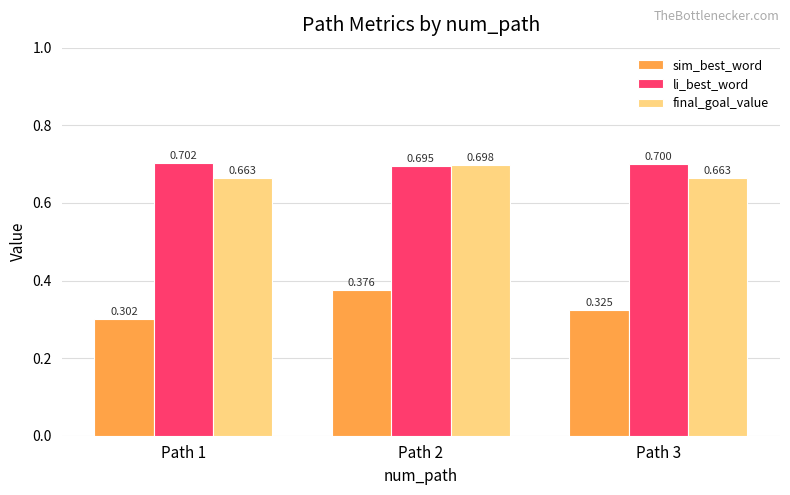

Count the sim_best_word values in the range 0 to 1.

3